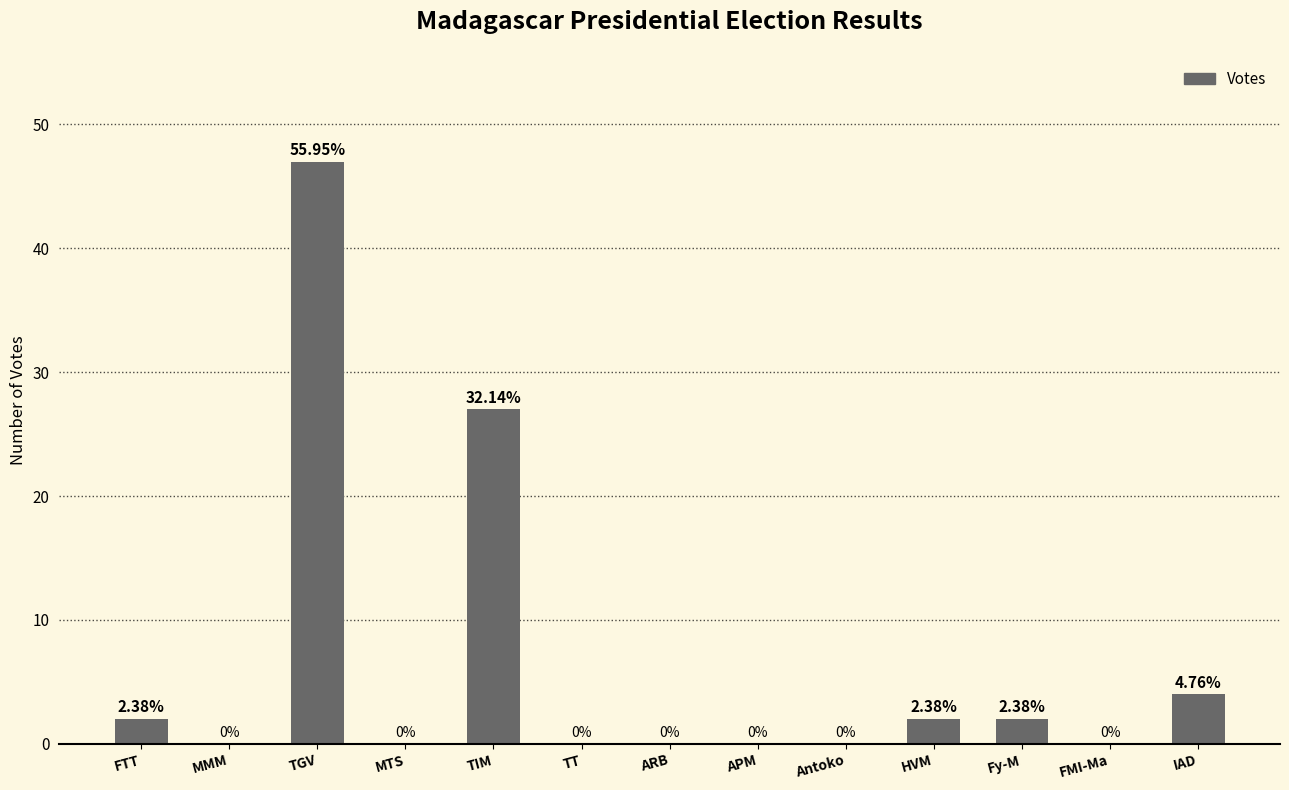

Count the number of categories in the chart.

13